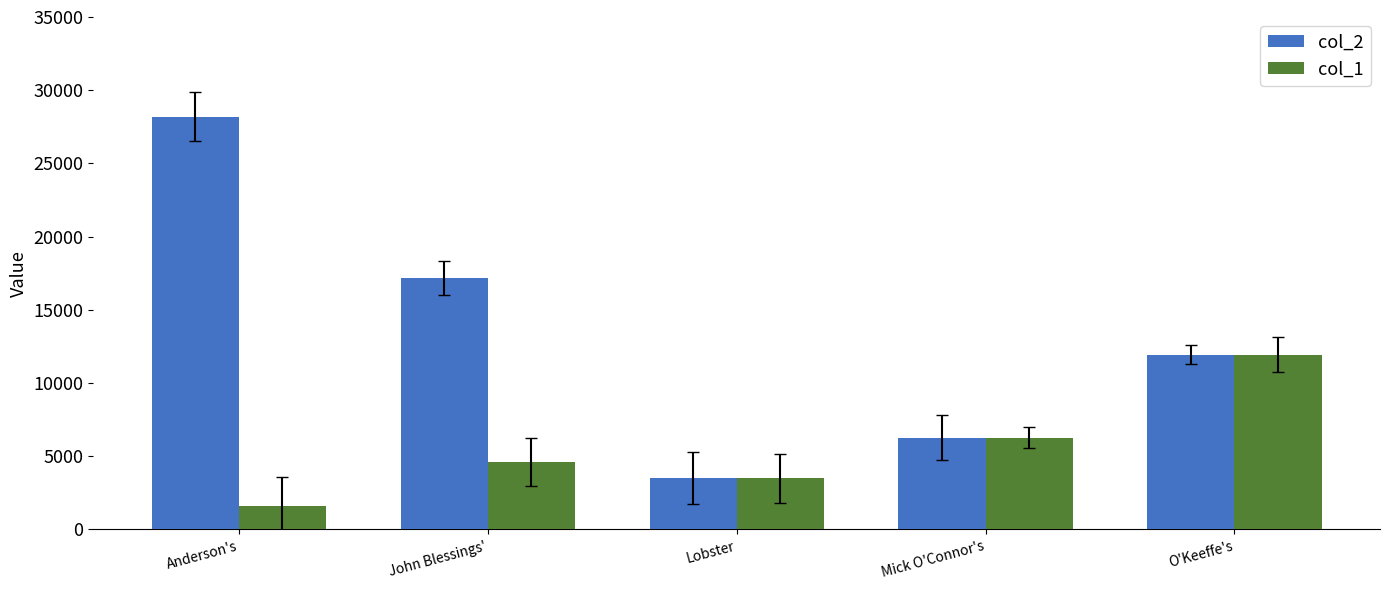

What is the greatest value displayed?

28201